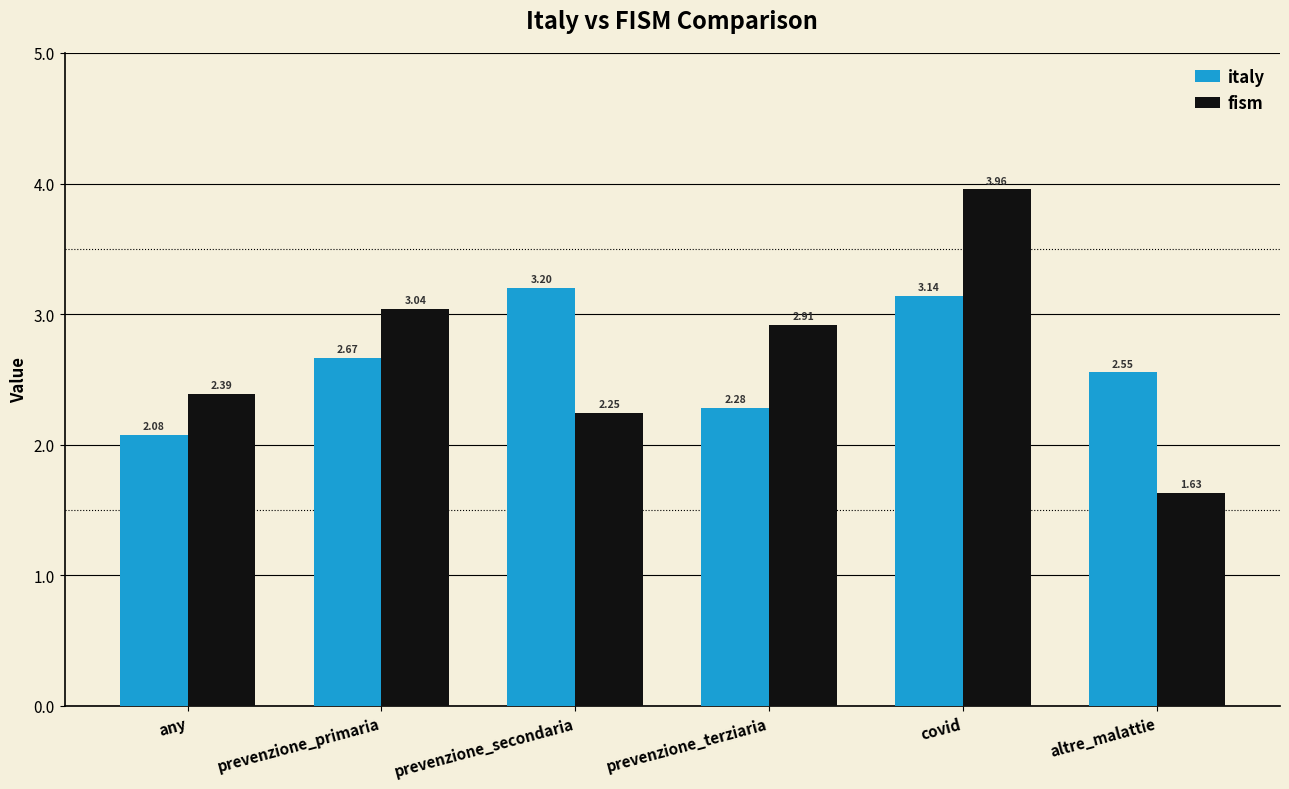

At which label does fism reach its peak?

covid